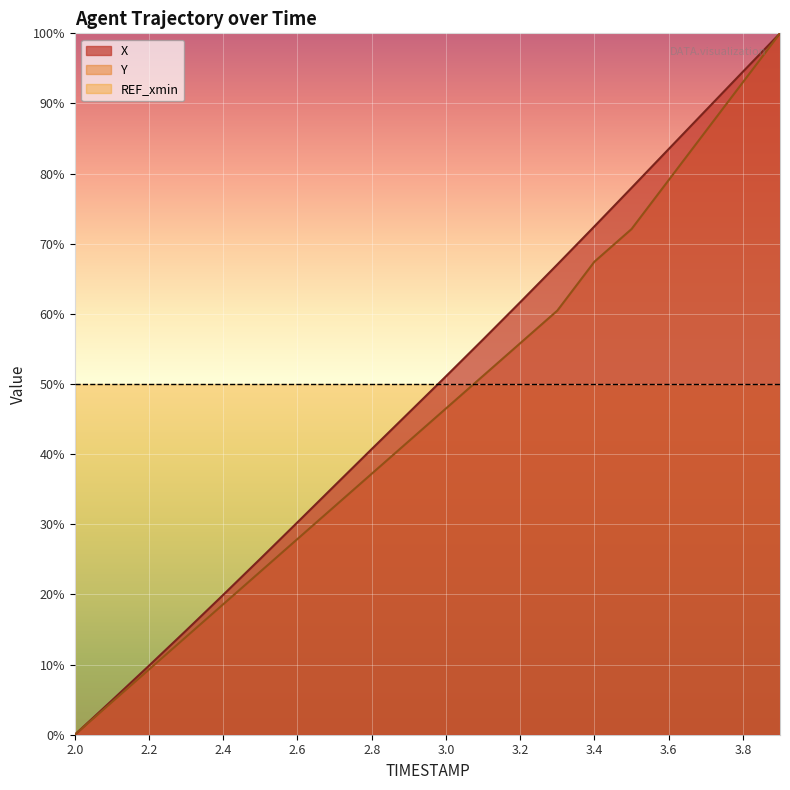

At which category does the chart reach its peak across all series?

3.9